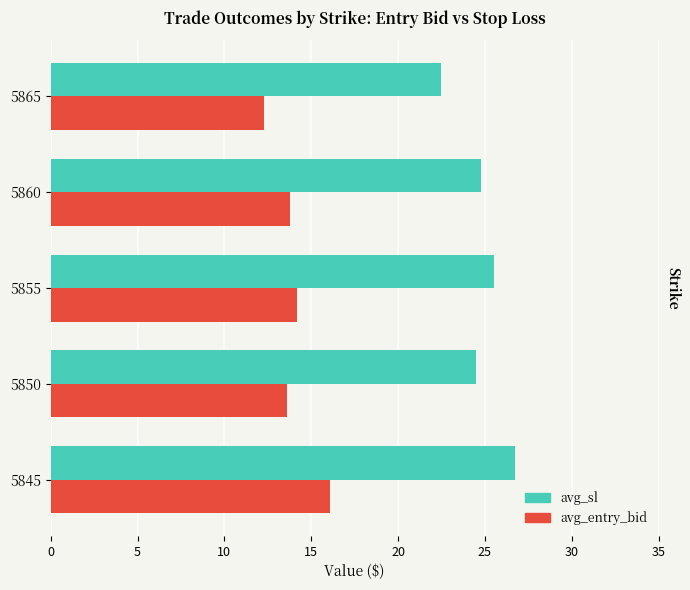

What is the approximate value of avg_entry_bid at 5865?

12.3